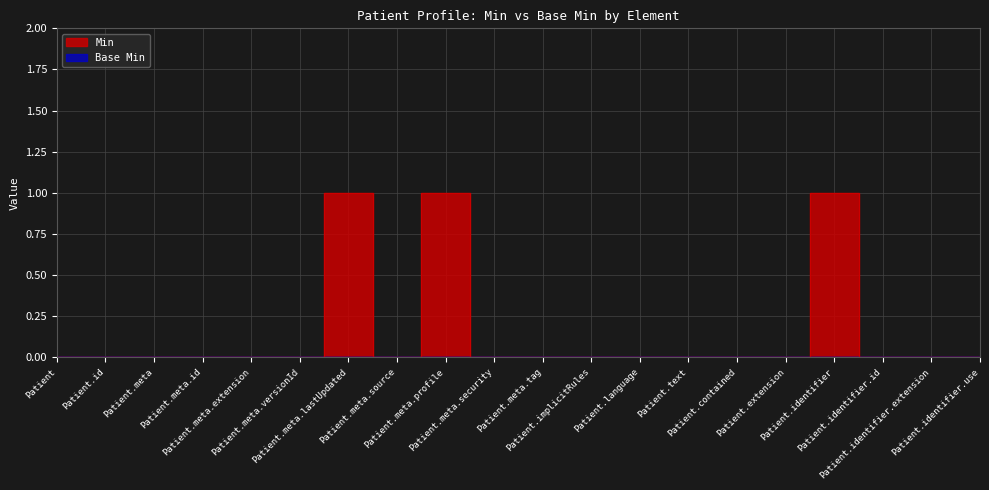

Where is the first local minimum?

Patient.meta.source